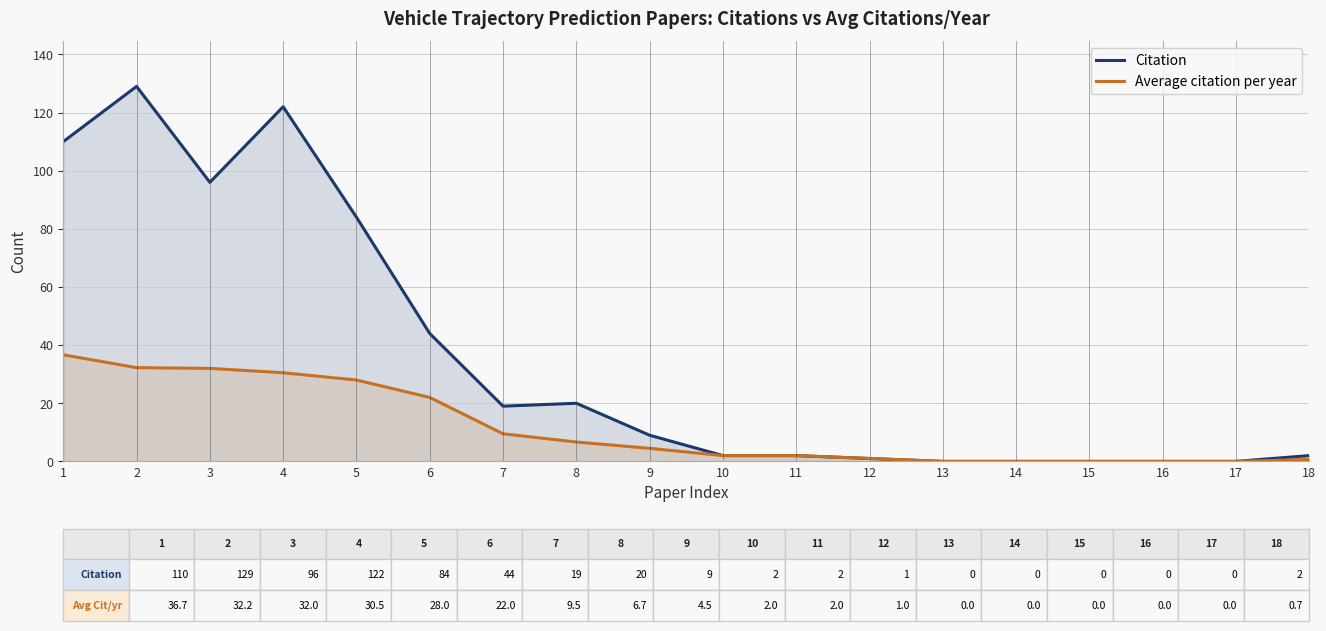

What are all the series names shown in the legend?

Citation, Average citation per year